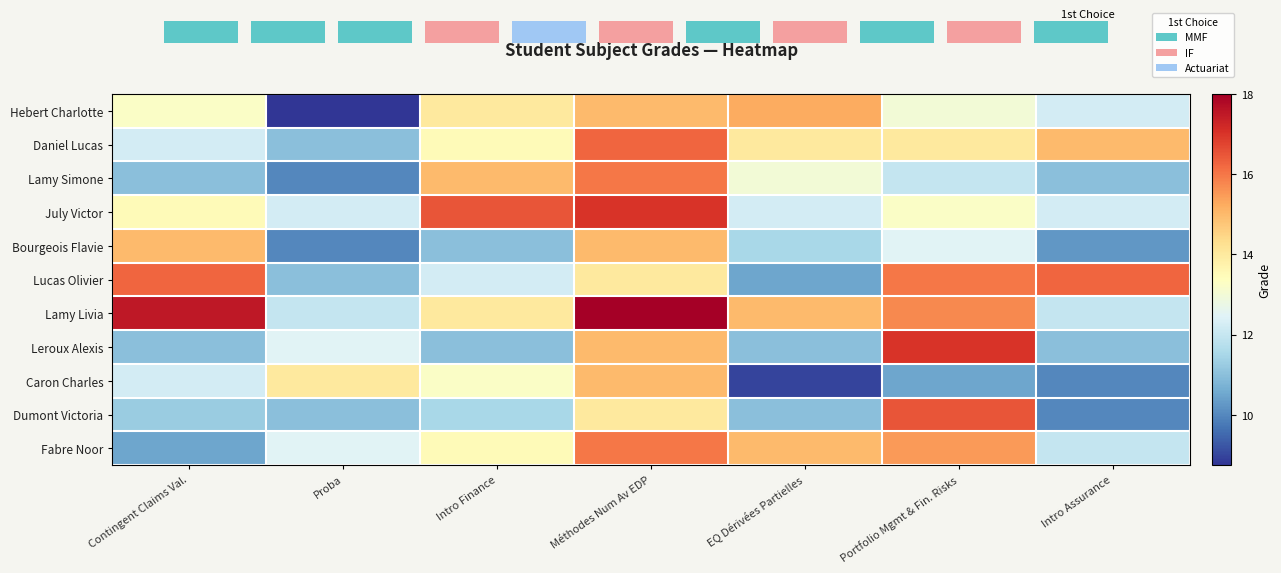

Reading left to right, list all the values displayed in this chart.

Hebert Charlotte: Contingent Claims Val.=13.2	Proba=8.8	Intro Finance=14.0	Méthodes Num Av EDP=15.0	EQ Dérivées Partielles=15.2	Portfolio Mgmt & Fin. Risks=13.0	Intro Assurance=12.2
Daniel Lucas: Contingent Claims Val.=12.2	Proba=11.0	Intro Finance=13.5	Méthodes Num Av EDP=16.2	EQ Dérivées Partielles=14.0	Portfolio Mgmt & Fin. Risks=14.0	Intro Assurance=15.0
Lamy Simone: Contingent Claims Val.=11.0	Proba=10.0	Intro Finance=15.0	Méthodes Num Av EDP=16.0	EQ Dérivées Partielles=13.0	Portfolio Mgmt & Fin. Risks=12.0	Intro Assurance=11.0
July Victor: Contingent Claims Val.=13.5	Proba=12.2	Intro Finance=16.5	Méthodes Num Av EDP=17.0	EQ Dérivées Partielles=12.2	Portfolio Mgmt & Fin. Risks=13.2	Intro Assurance=12.2
Bourgeois Flavie: Contingent Claims Val.=15.0	Proba=10.0	Intro Finance=11.0	Méthodes Num Av EDP=15.0	EQ Dérivées Partielles=11.5	Portfolio Mgmt & Fin. Risks=12.5	Intro Assurance=10.2
Lucas Olivier: Contingent Claims Val.=16.2	Proba=11.0	Intro Finance=12.2	Méthodes Num Av EDP=14.0	EQ Dérivées Partielles=10.5	Portfolio Mgmt & Fin. Risks=16.0	Intro Assurance=16.2
Lamy Livia: Contingent Claims Val.=17.5	Proba=12.0	Intro Finance=14.0	Méthodes Num Av EDP=18.0	EQ Dérivées Partielles=15.0	Portfolio Mgmt & Fin. Risks=15.8	Intro Assurance=12.0
Leroux Alexis: Contingent Claims Val.=11.0	Proba=12.5	Intro Finance=11.0	Méthodes Num Av EDP=15.0	EQ Dérivées Partielles=11.0	Portfolio Mgmt & Fin. Risks=17.0	Intro Assurance=11.0
Caron Charles: Contingent Claims Val.=12.2	Proba=14.0	Intro Finance=13.2	Méthodes Num Av EDP=15.0	EQ Dérivées Partielles=9.0	Portfolio Mgmt & Fin. Risks=10.5	Intro Assurance=10.0
Dumont Victoria: Contingent Claims Val.=11.2	Proba=11.0	Intro Finance=11.5	Méthodes Num Av EDP=14.0	EQ Dérivées Partielles=11.0	Portfolio Mgmt & Fin. Risks=16.5	Intro Assurance=10.0
Fabre Noor: Contingent Claims Val.=10.5	Proba=12.5	Intro Finance=13.5	Méthodes Num Av EDP=16.0	EQ Dérivées Partielles=15.0	Portfolio Mgmt & Fin. Risks=15.5	Intro Assurance=12.0